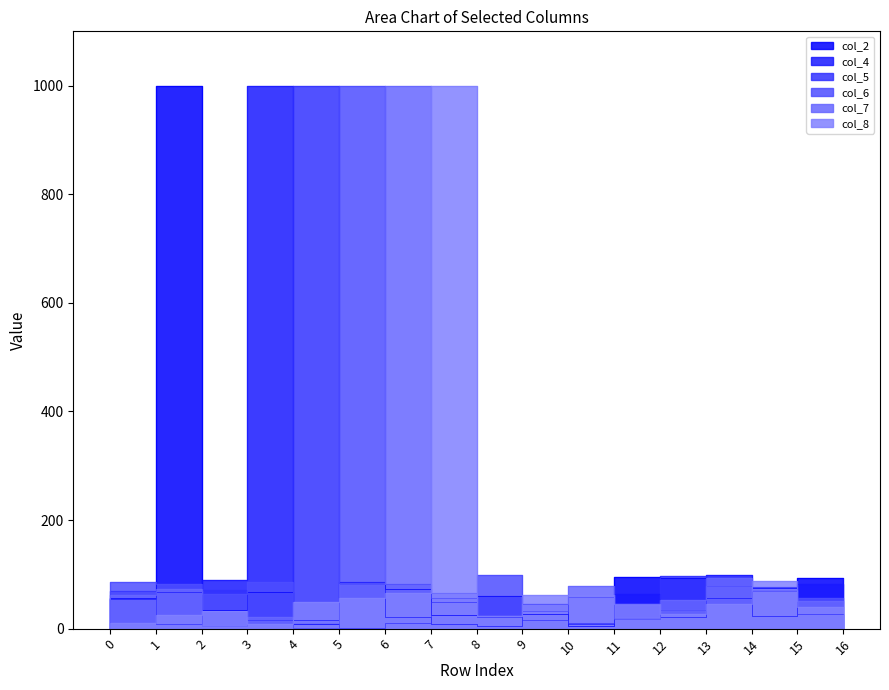

What is the difference between the highest and lowest values at 1?

74.5